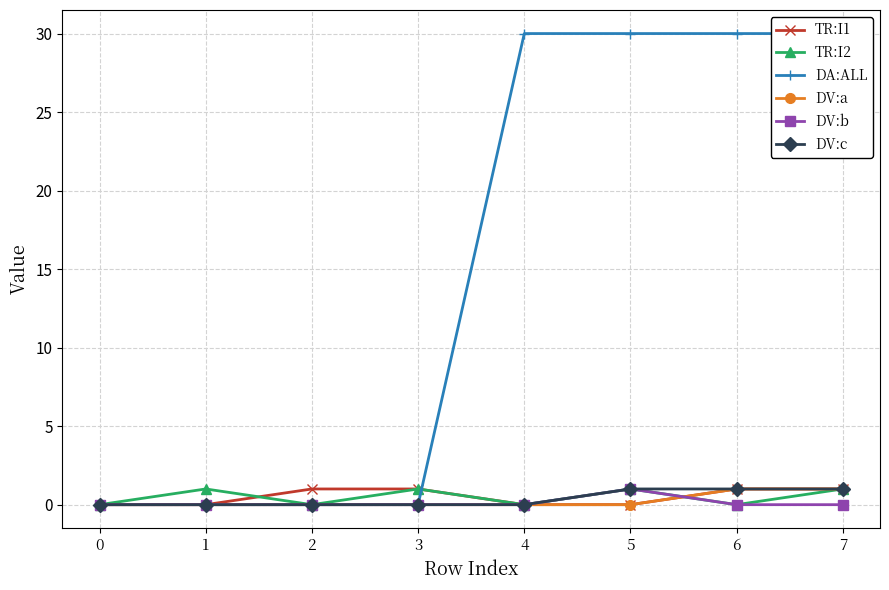

What is the total value across all series at 1?

1